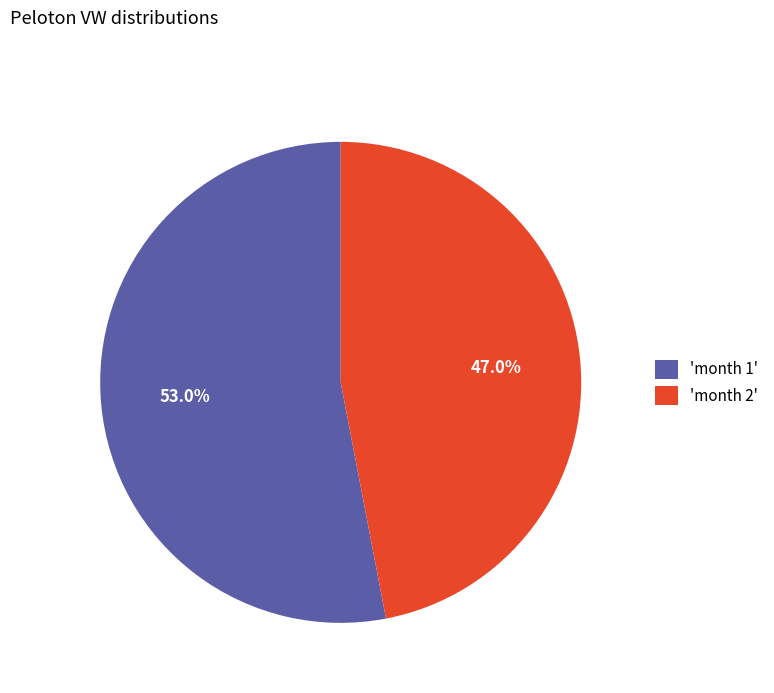

Rank the categories by value from lowest to highest.

'month 2', 'month 1'